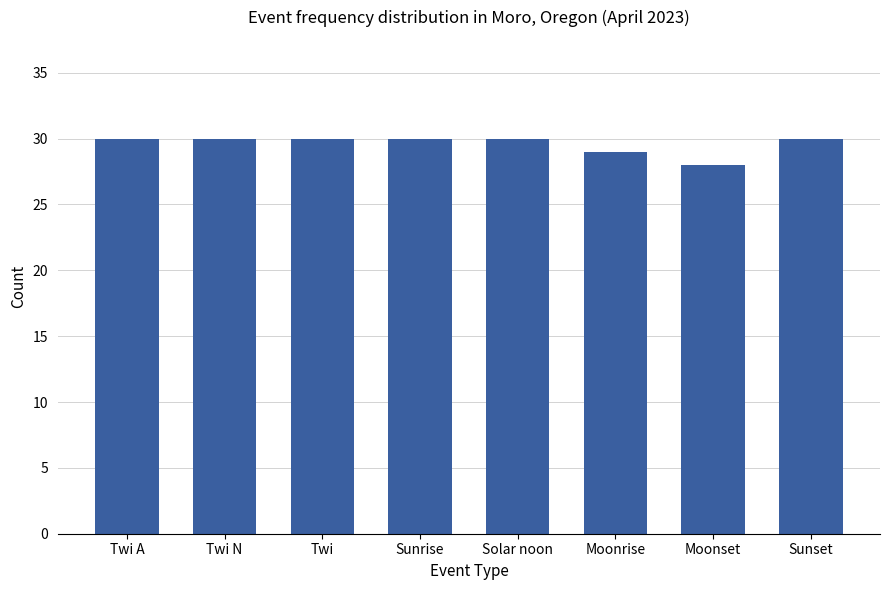

What position from the right is Sunset?

1